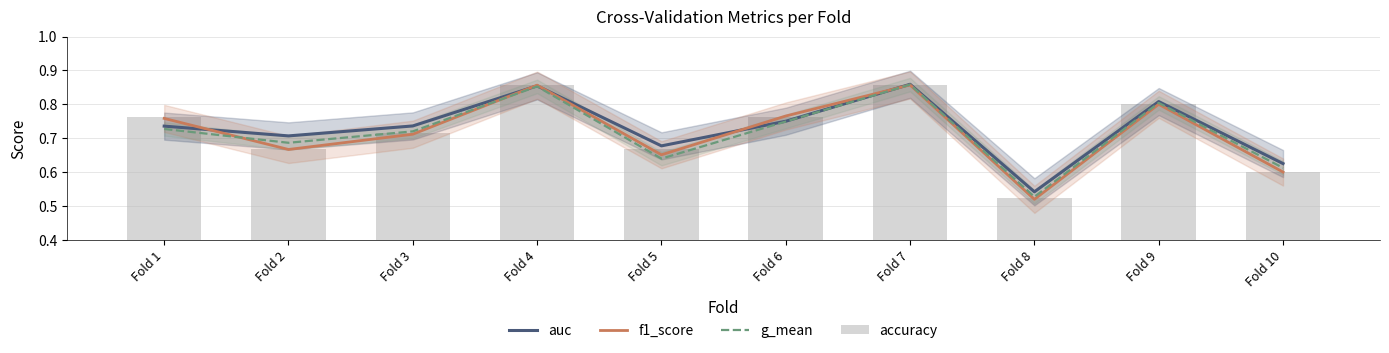

Reading right to left, what are all the values shown in this chart?

auc: Fold 10=0.6	Fold 9=0.8	Fold 8=0.5	Fold 7=0.9	Fold 6=0.8	Fold 5=0.7	Fold 4=0.9	Fold 3=0.7	Fold 2=0.7	Fold 1=0.7
f1_score: Fold 10=0.6	Fold 9=0.8	Fold 8=0.5	Fold 7=0.9	Fold 6=0.8	Fold 5=0.7	Fold 4=0.9	Fold 3=0.7	Fold 2=0.7	Fold 1=0.8
g_mean: Fold 10=0.6	Fold 9=0.8	Fold 8=0.5	Fold 7=0.9	Fold 6=0.7	Fold 5=0.6	Fold 4=0.9	Fold 3=0.7	Fold 2=0.7	Fold 1=0.7
accuracy: Fold 10=0.6	Fold 9=0.8	Fold 8=0.5	Fold 7=0.9	Fold 6=0.8	Fold 5=0.7	Fold 4=0.9	Fold 3=0.7	Fold 2=0.7	Fold 1=0.8